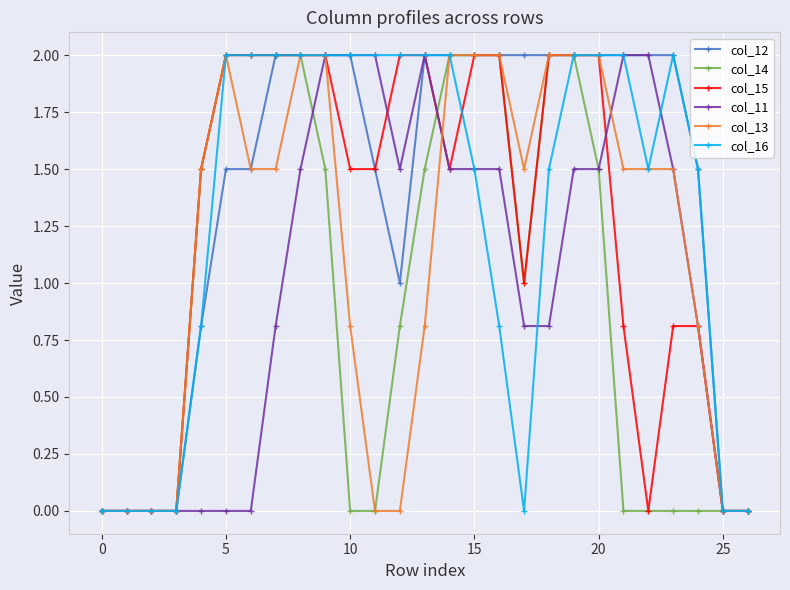

What is the highest value of the col_13 series?

2.0